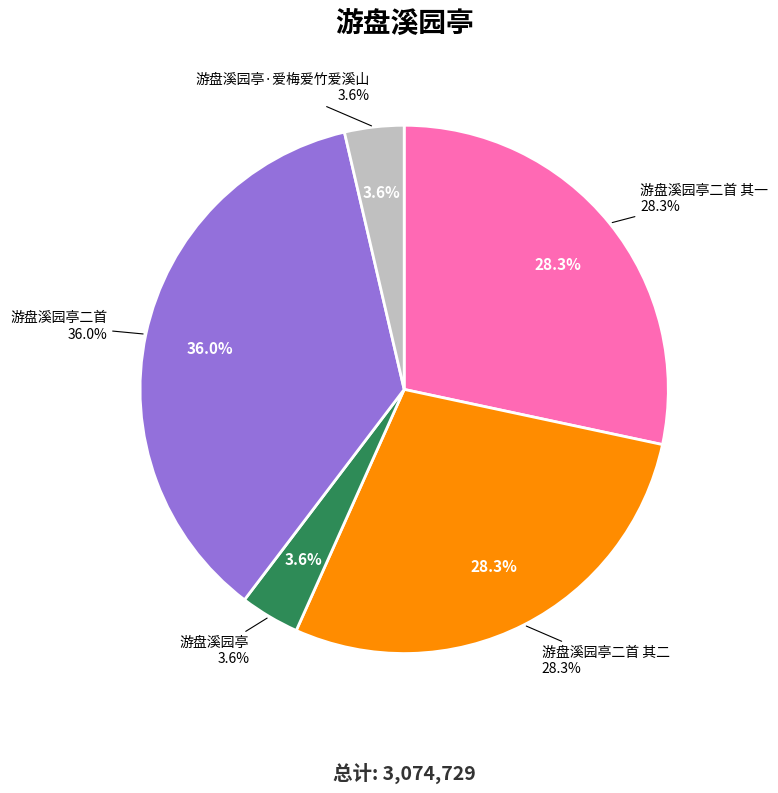

Which category has the smallest portion of the pie?

游盘溪园亭